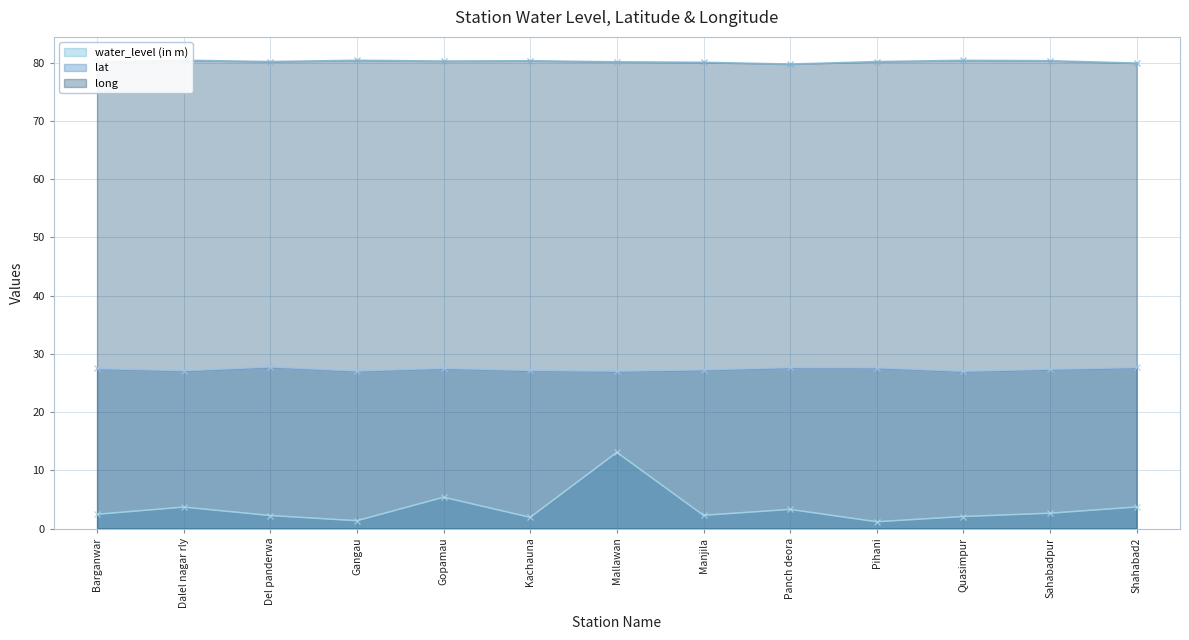

Which series changed the most between Dalel nagar rly and Gangau?

water_level (in m)